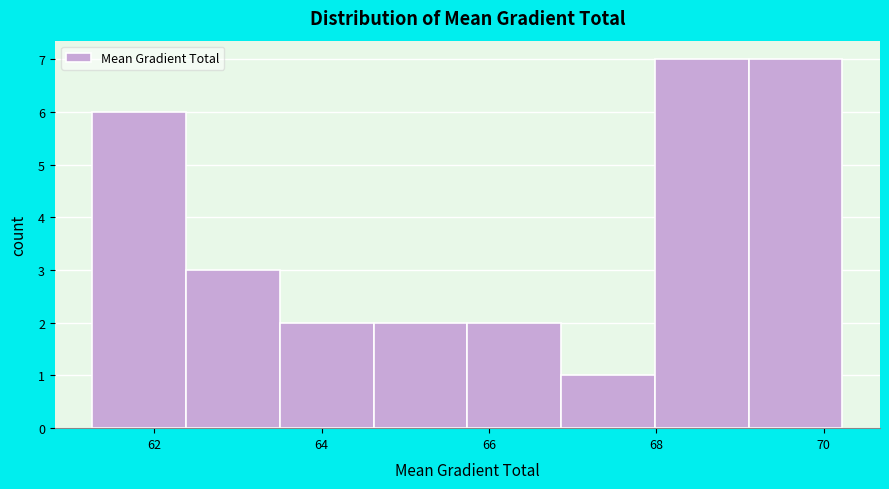

Reading left to right, transcribe this chart: for each bar, give the range it covers on the x-axis and its height. Neither the bar edges nor the heights are printed on the chart, so give them approximately, as read against the axes.

61.2 to 62.4: 6
62.4 to 63.6: 3
63.6 to 64.6: 2
64.6 to 65.8: 2
65.8 to 66.8: 2
66.8 to 68.0: 1
68.0 to 69.2: 7
69.2 to 70.2: 7